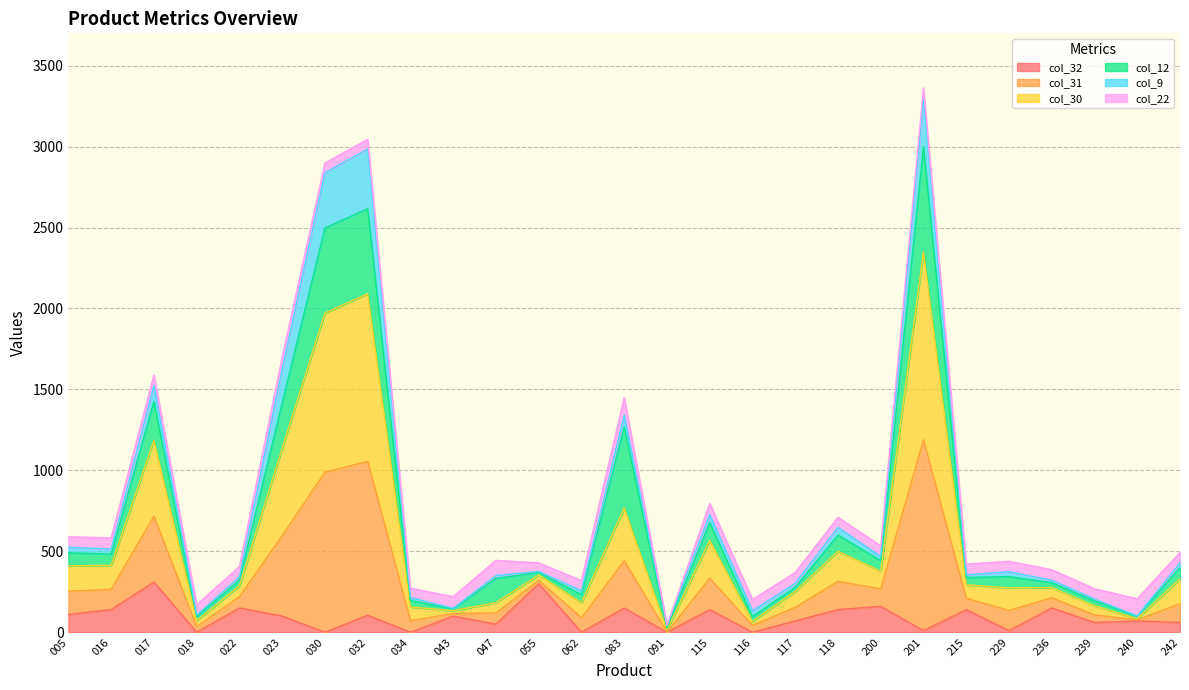

Is the value of col_32 at 018 greater than the value of col_31 at 030?

No